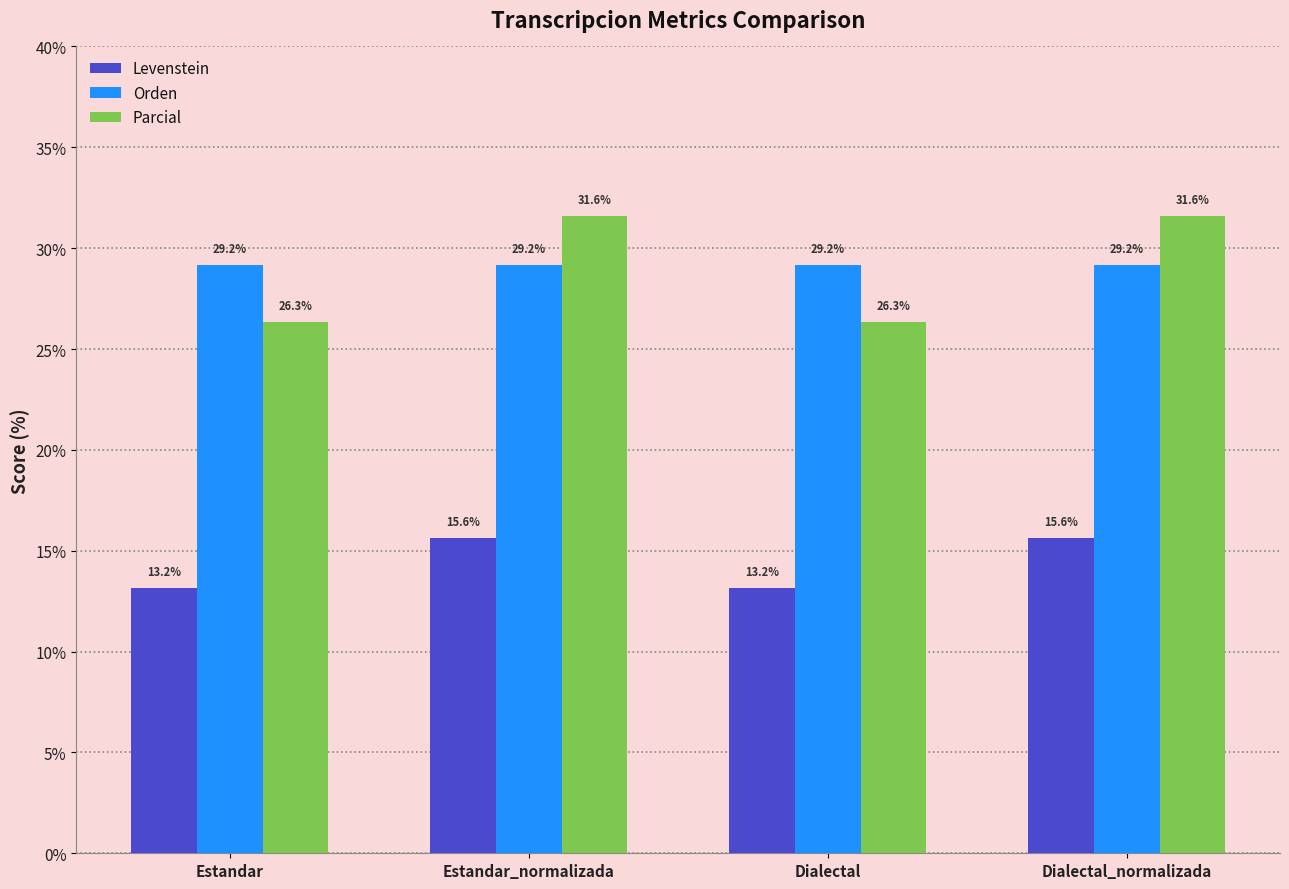

What is the greatest value displayed?

31.6